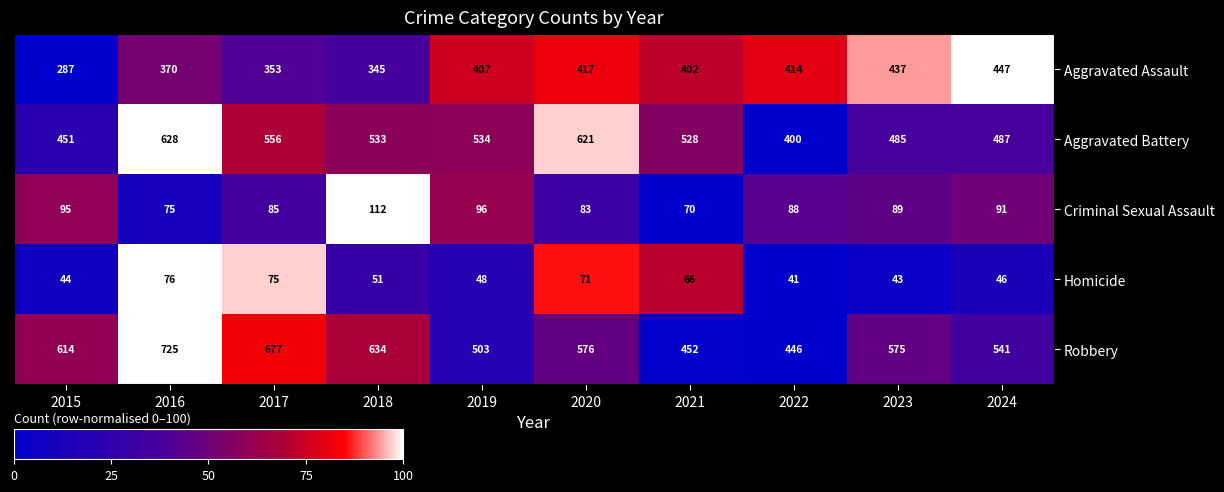

Which label corresponds to the largest value in the chart?

2016